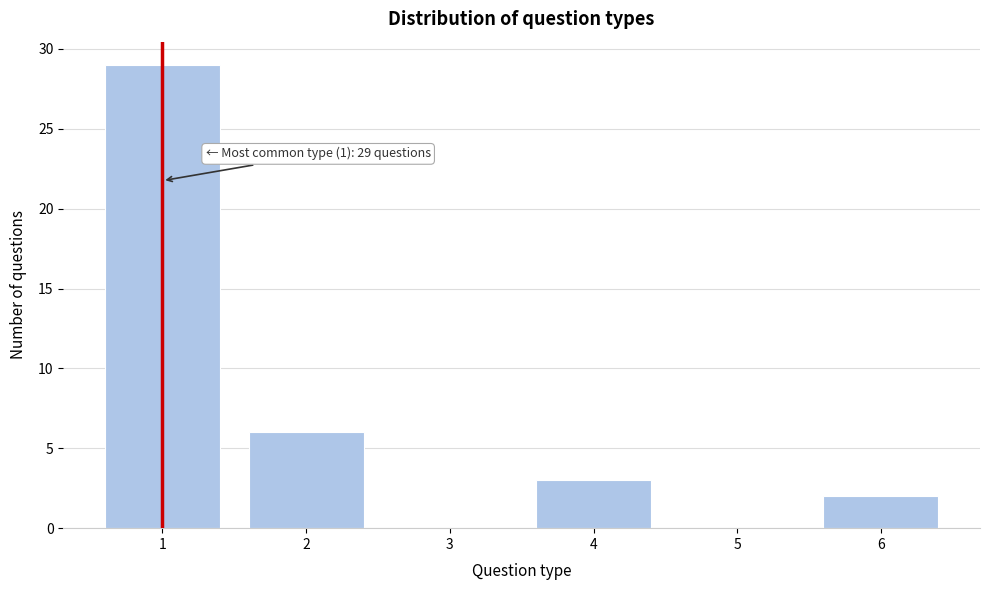

Which range on the x-axis has the tallest bar?

0.5 to 1.5